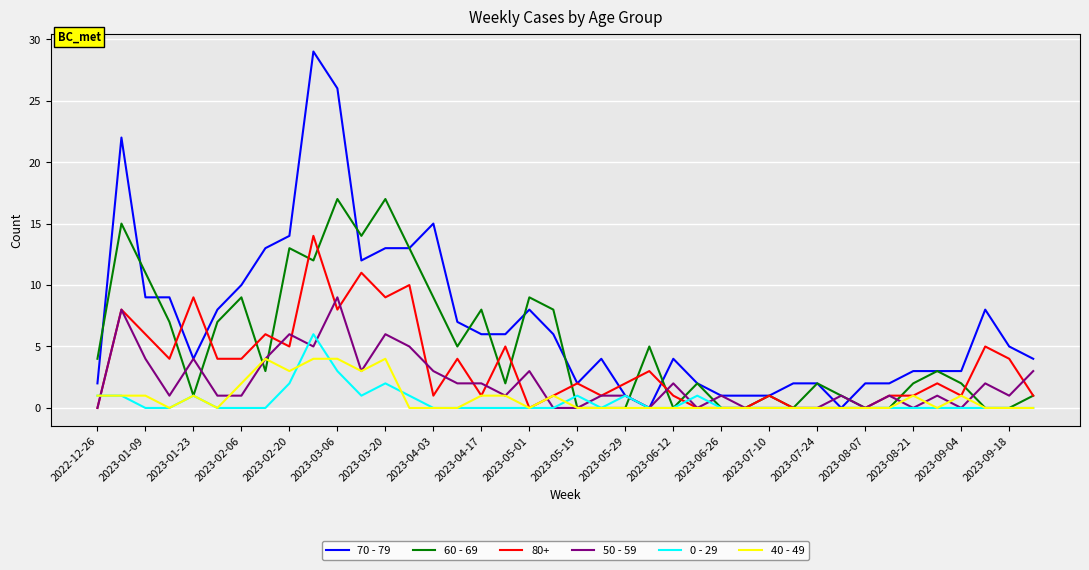

Which series has the largest range (max minus min)?

70 - 79